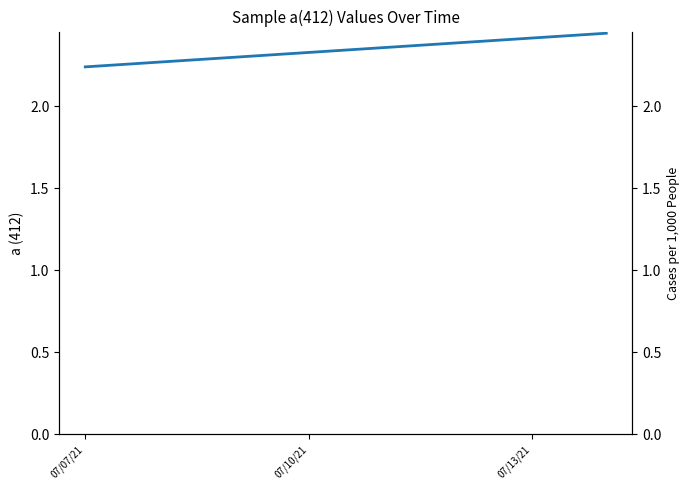

What is the greatest value displayed?

2.4